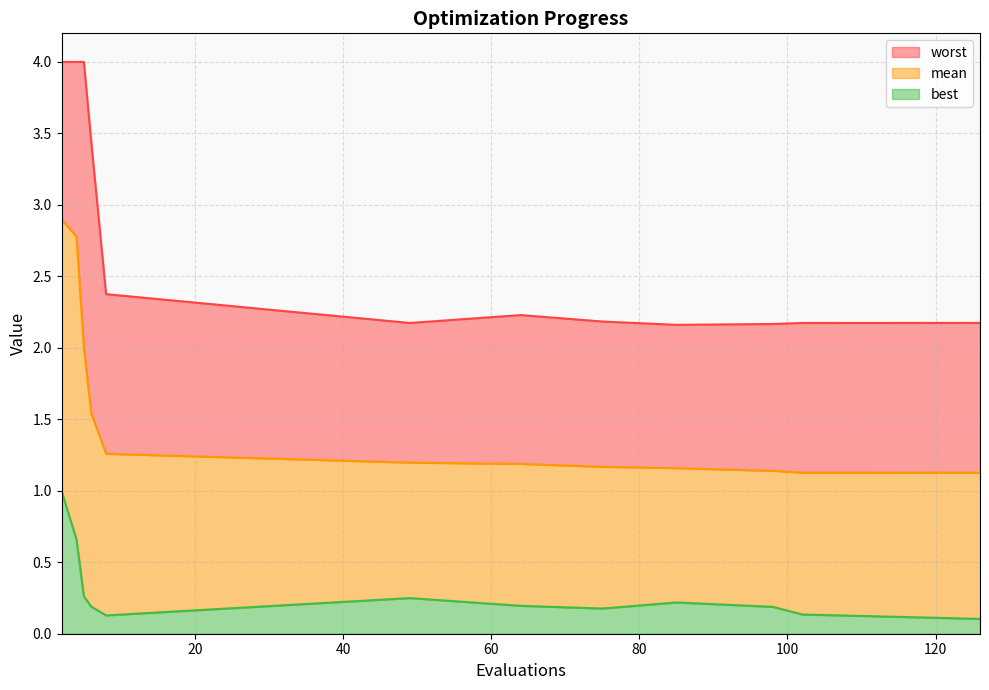

Between 4 and 102, which series saw the biggest shift?

worst